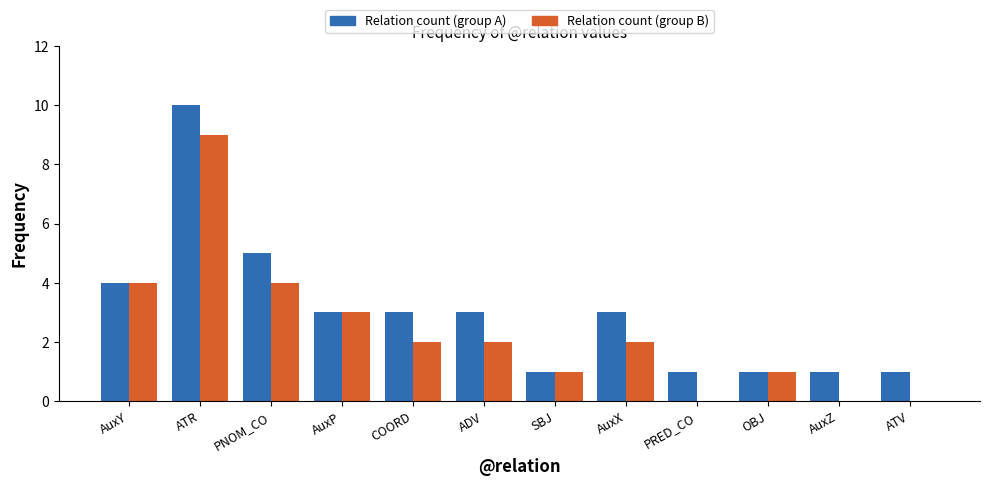

What is the sum of the Relation count (group B) values at AuxZ and COORD?

2